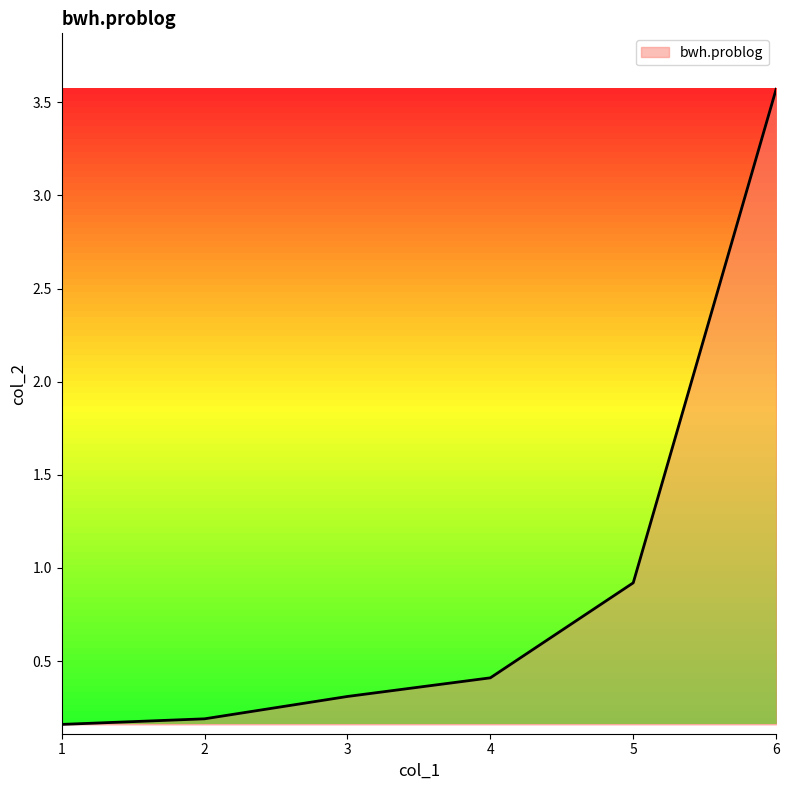

The value at 3 is 0.5. True or false?

False